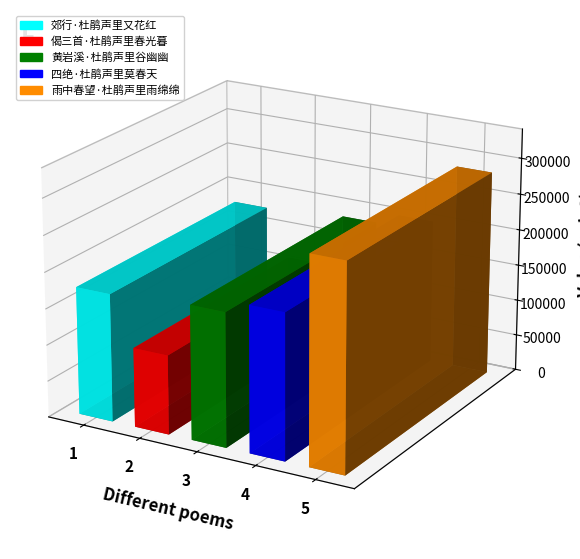

What is the difference between the maximum and minimum values?

174622